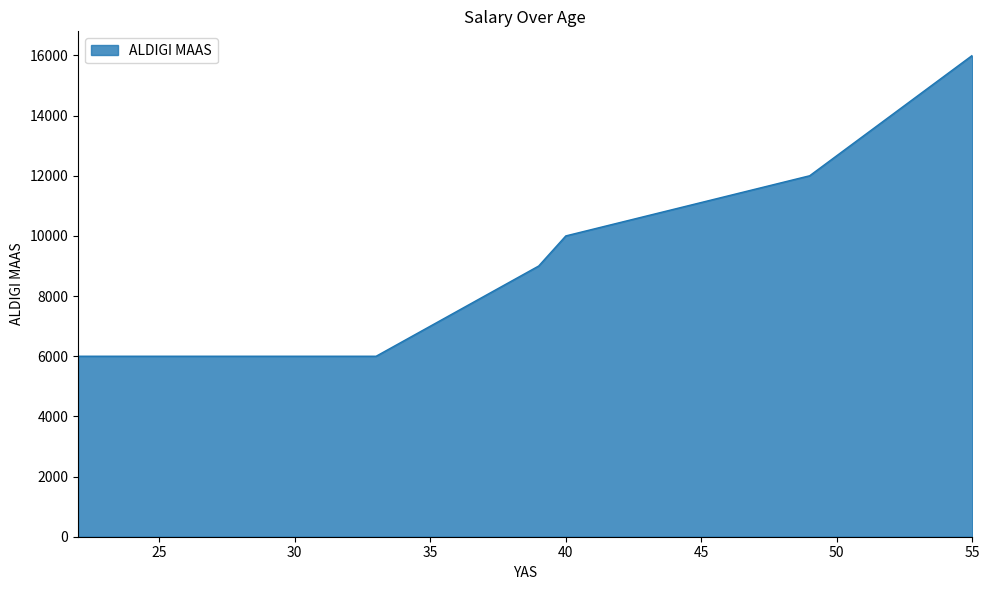

Which has a higher value, 22 or 49?

49